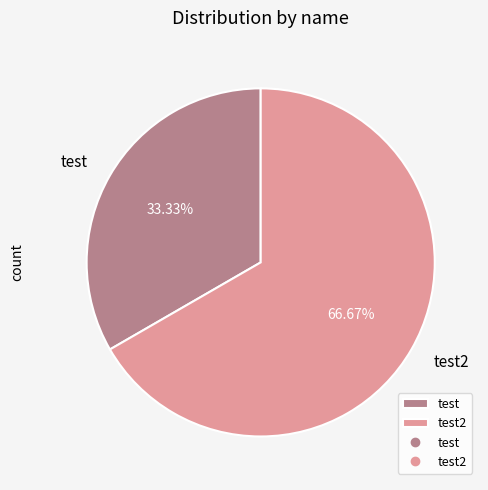

What is the majority slice?

test2